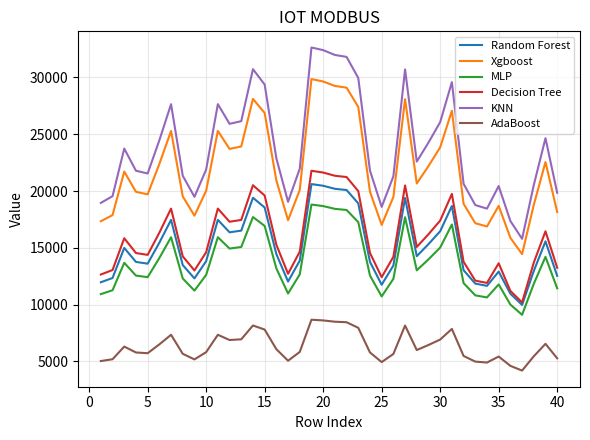

Which series has the widest spread of values?

KNN